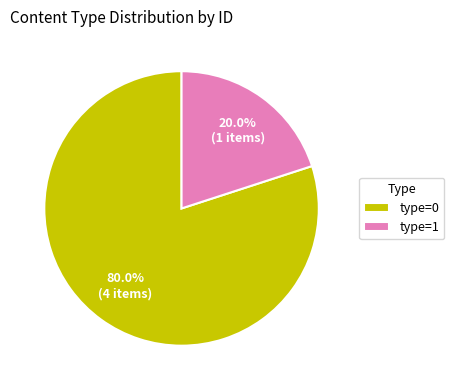

What percentage do type=0 and type=1 together represent?

100.0%